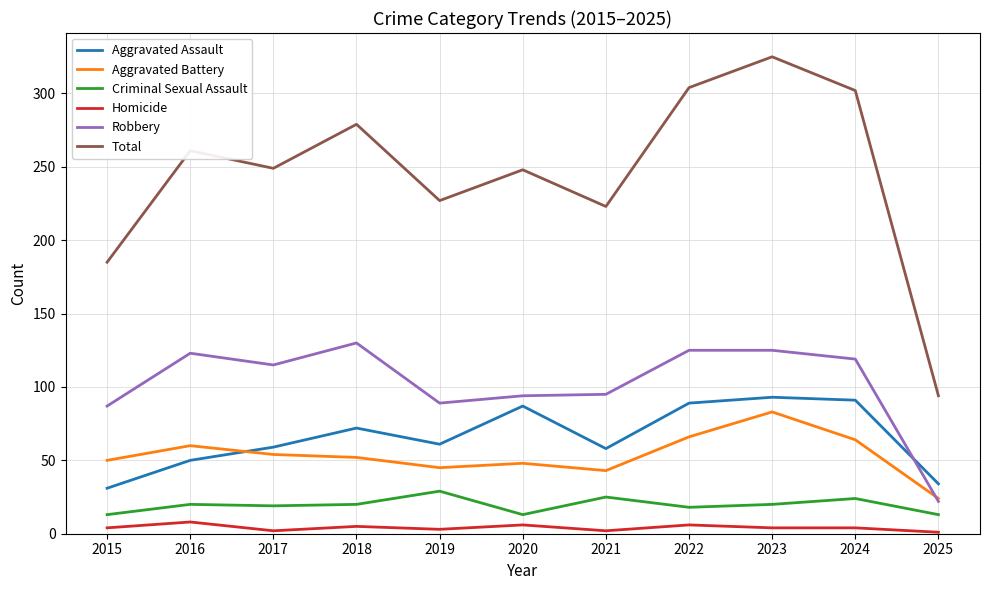

What is the difference between the maximum and second lowest values in the Criminal Sexual Assault series?

16